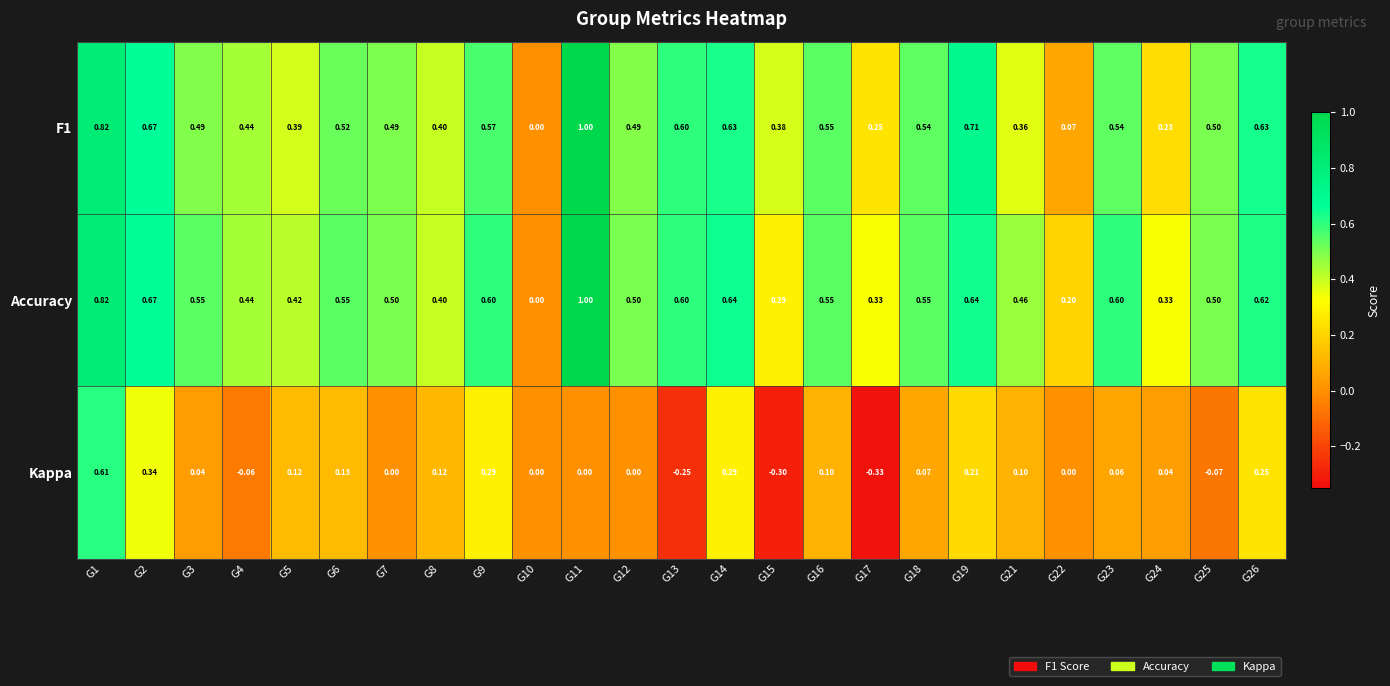

Which series changed the most between G8 and G17?

Kappa